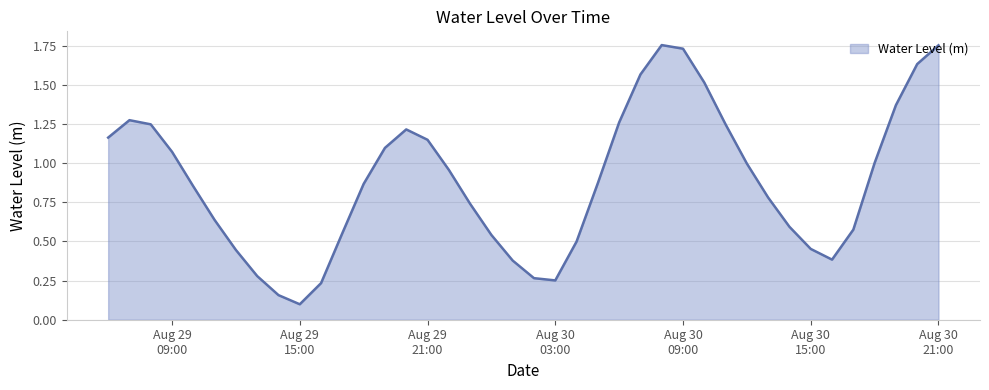

Where is the first local minimum?

Aug 29
15:00